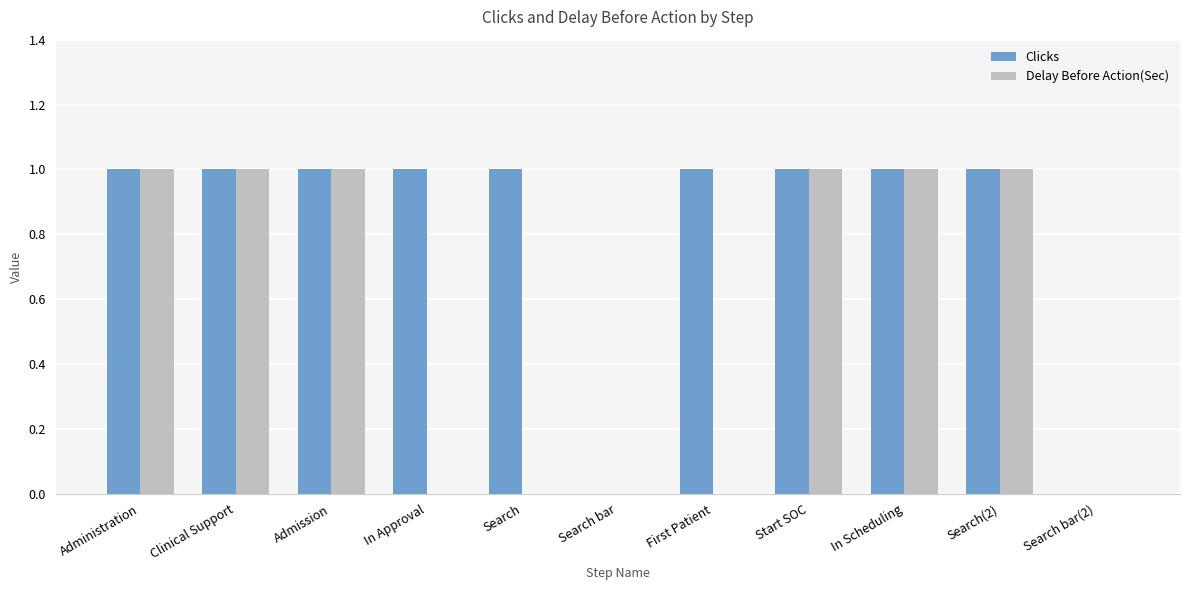

Reading left to right, extract all data points from this chart.

Clicks: Administration=1	Clinical Support=1	Admission=1	In Approval=1	Search=1	Search bar=0	First Patient=1	Start SOC=1	In Scheduling=1	Search(2)=1	Search bar(2)=0
Delay Before Action(Sec): Administration=1	Clinical Support=1	Admission=1	In Approval=0	Search=0	Search bar=0	First Patient=0	Start SOC=1	In Scheduling=1	Search(2)=1	Search bar(2)=0